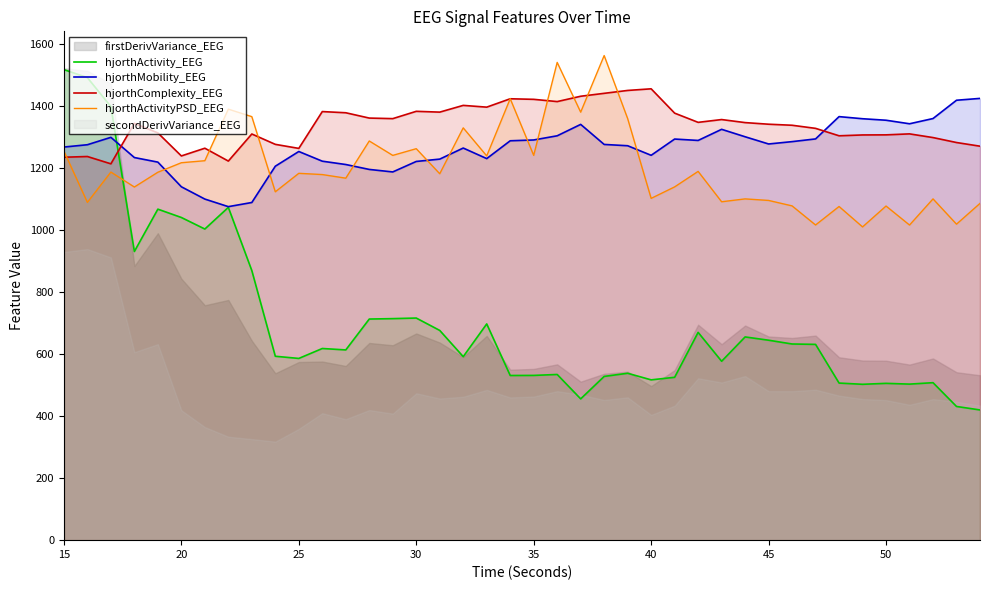

What is the lowest value of the hjorthActivity_EEG series?

419.6